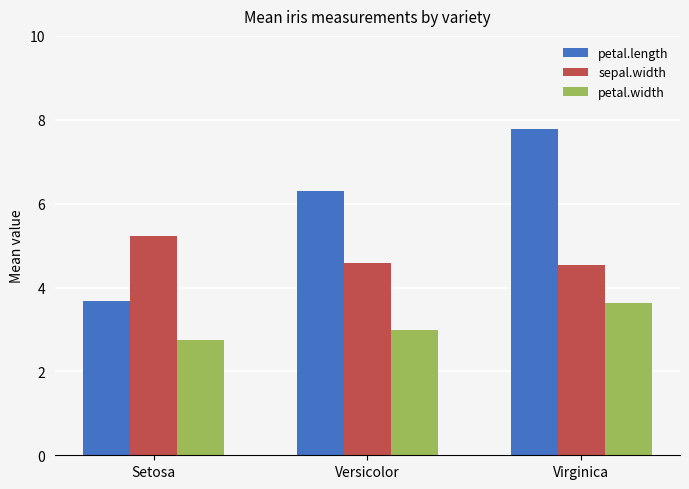

Read the petal.length value at Versicolor.

6.3